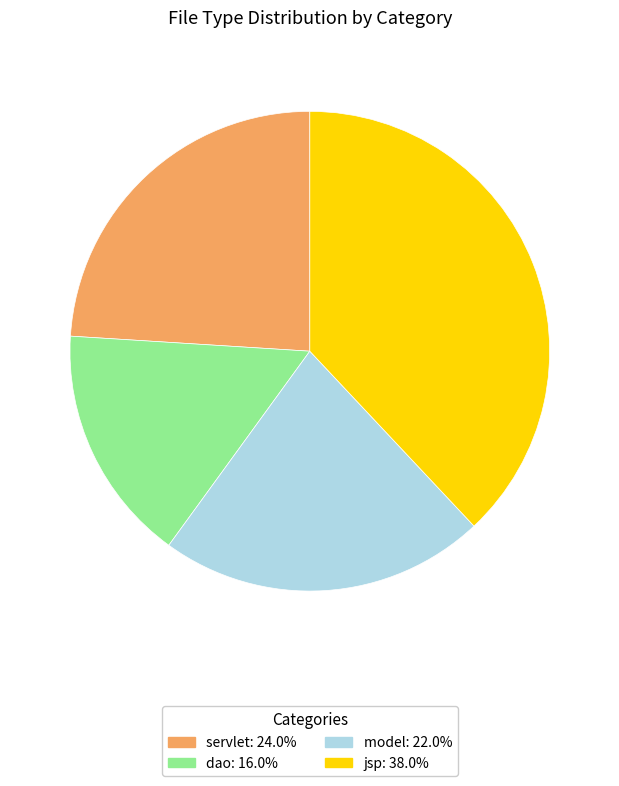

How many segments does this pie chart have?

4